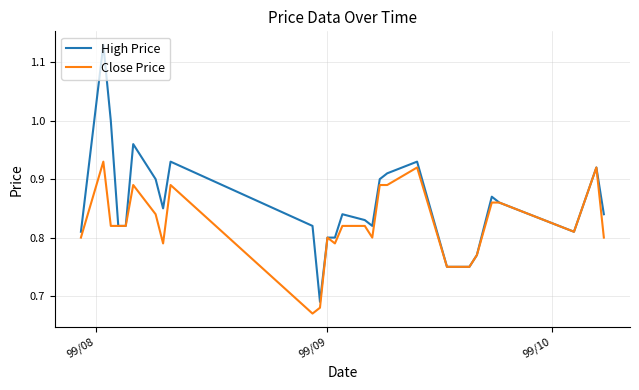

List the series in order of their peak value, lowest first.

Close Price, High Price